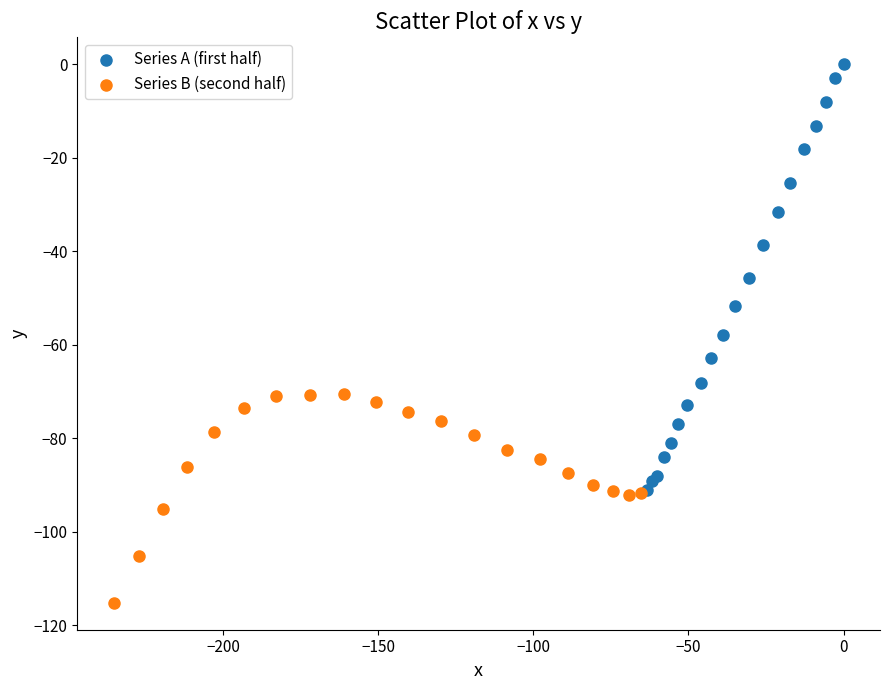

What are all the series names shown in the legend?

Series A (first half), Series B (second half)